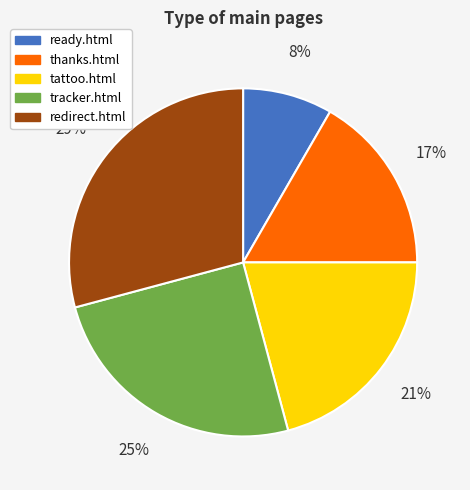

To the nearest percent, what is the average slice percentage?

20%